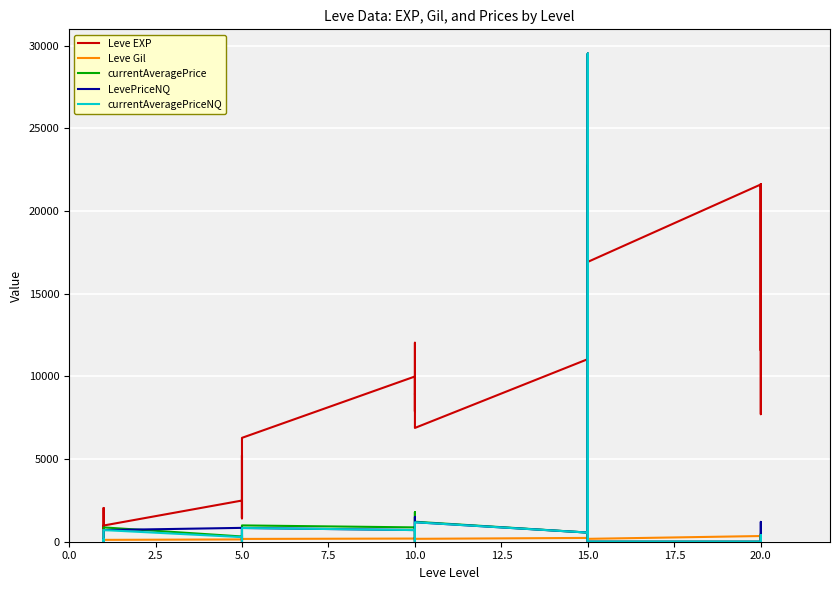

What is the label of the 18th point from the left?

10.0